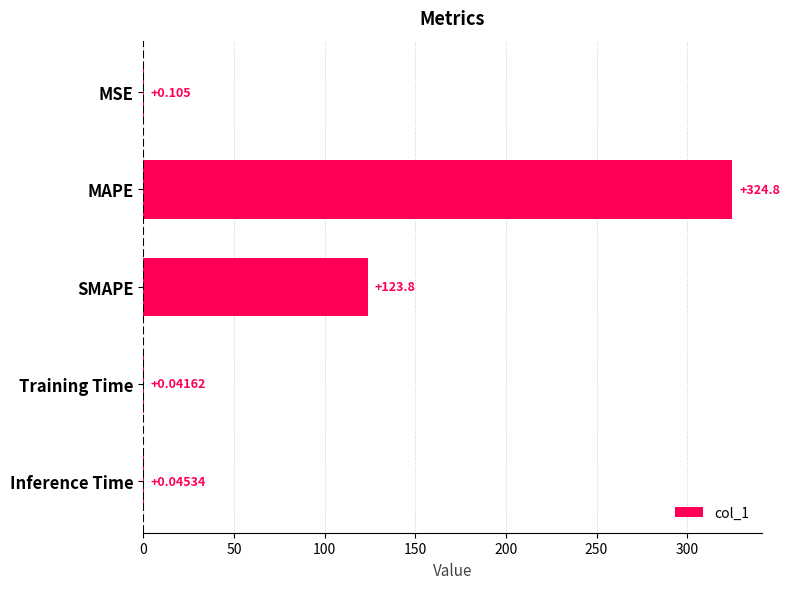

Between MSE and Training Time, which is larger?

MSE